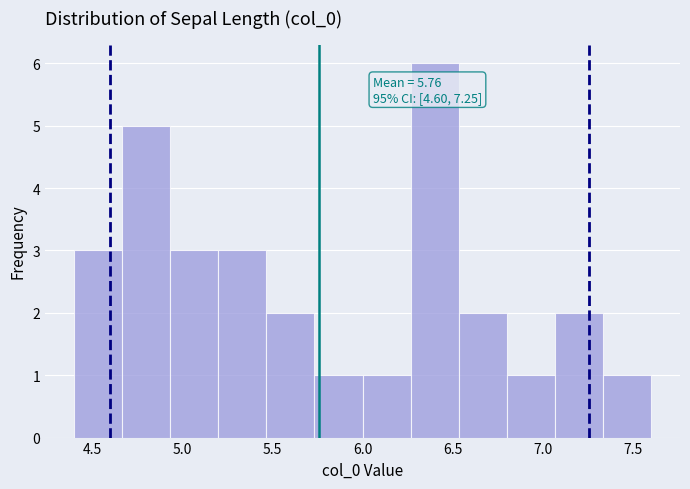

Which range on the x-axis has the tallest bar?

6.25 to 6.55